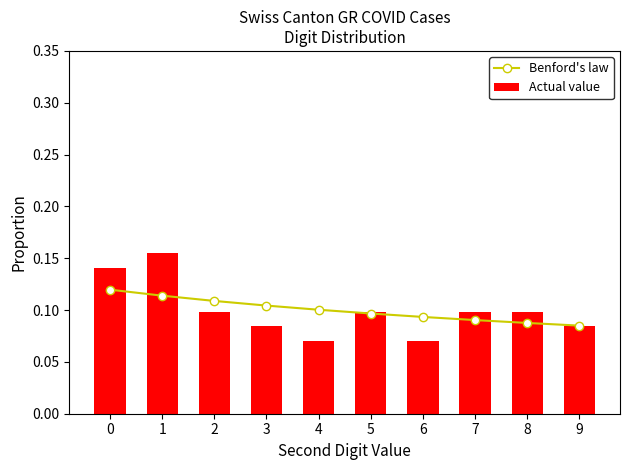

Read the Actual value value at 5.

0.1